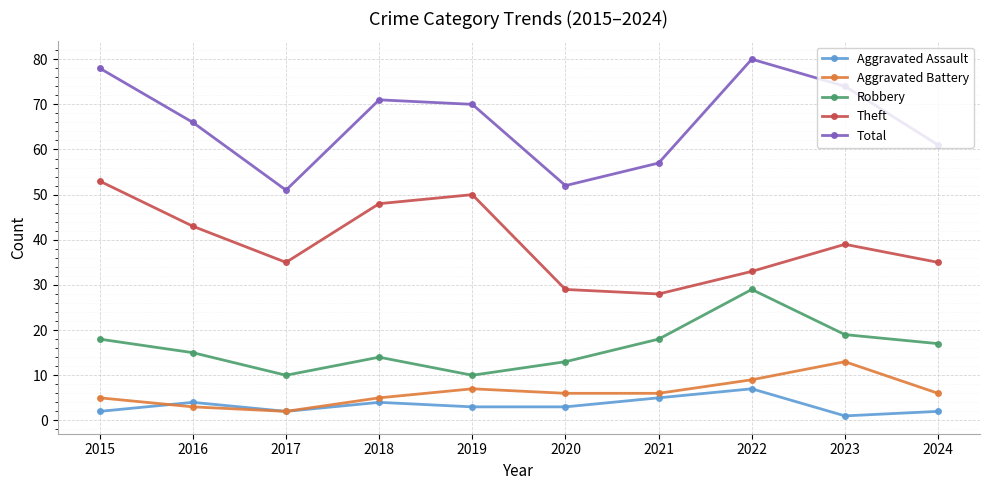

Rank the series by their maximum value, from highest to lowest.

Total, Theft, Robbery, Aggravated Battery, Aggravated Assault